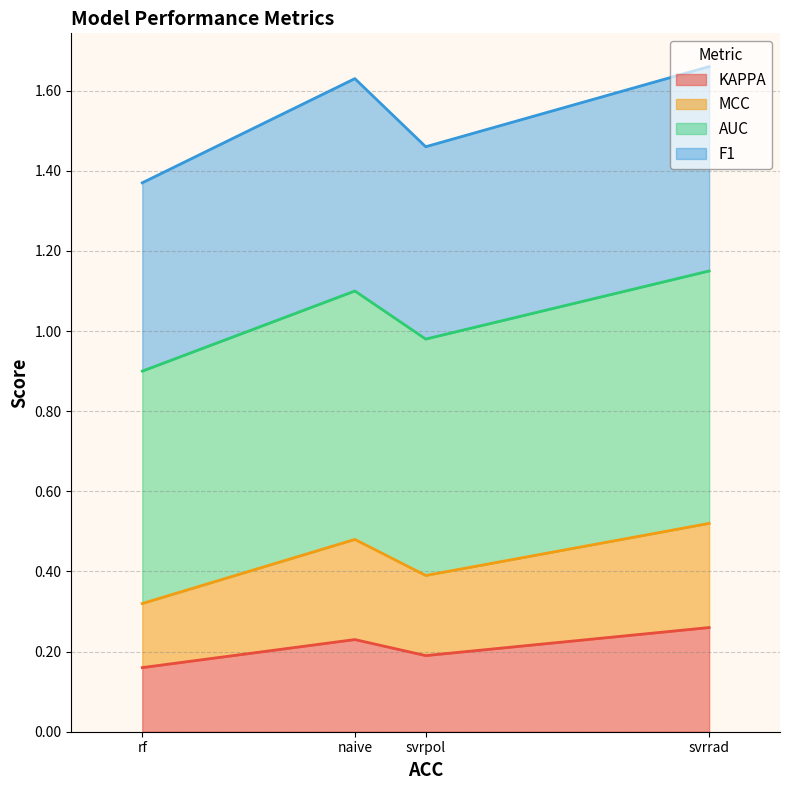

True or false: KAPPA and AUC cross at least once.

False